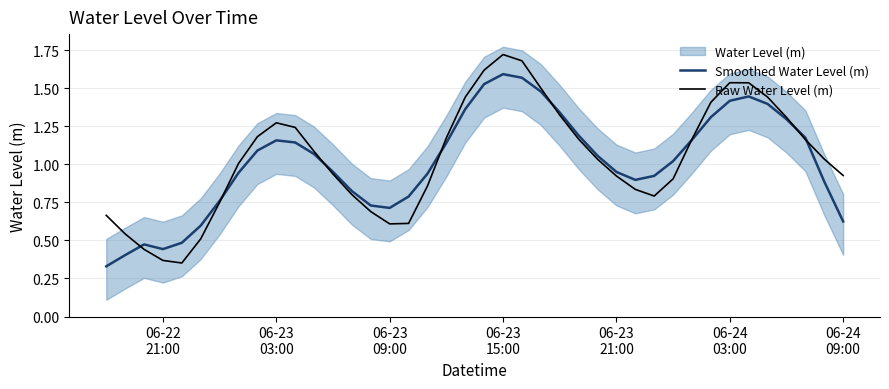

What is the value of the Raw Water Level (m) point at the 33rd from the left?

1.4